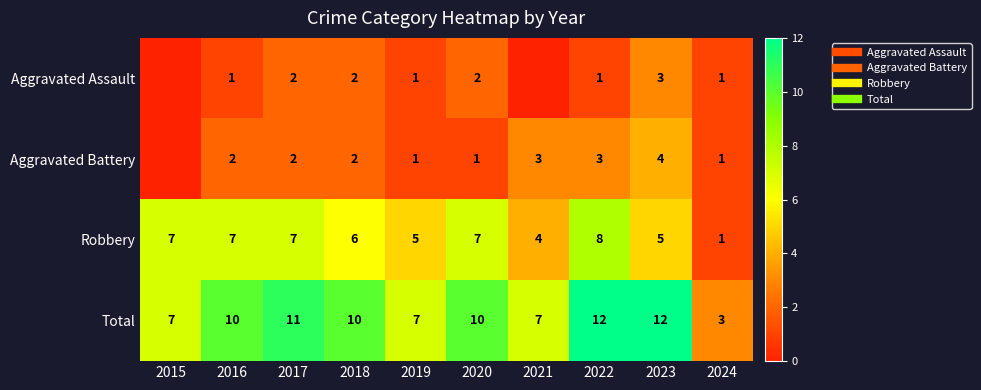

Which series has the largest total across all categories?

Total